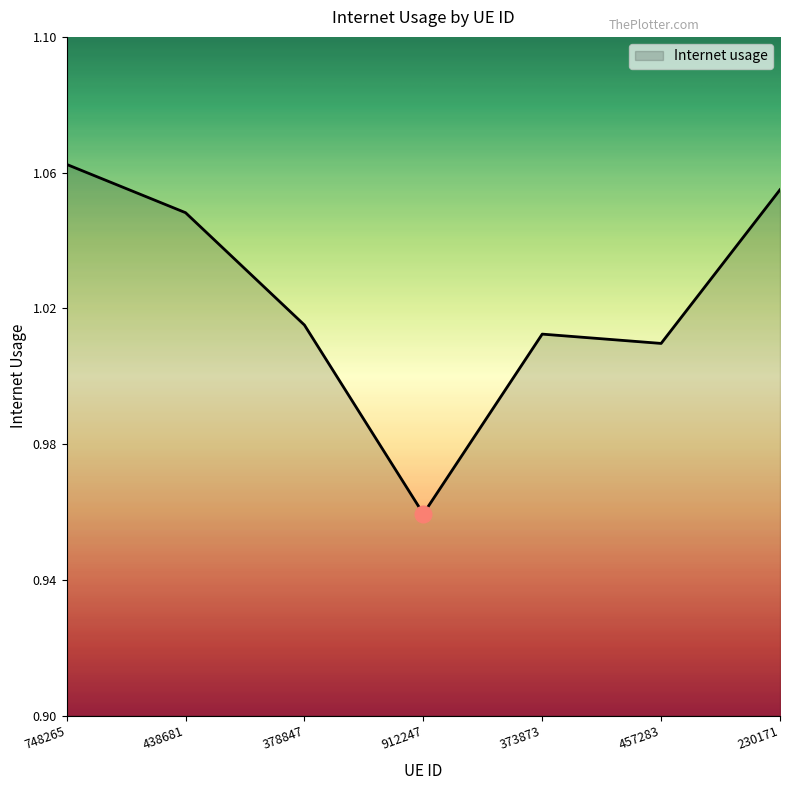

True or false: the data shows 0.6 at 438681.

False